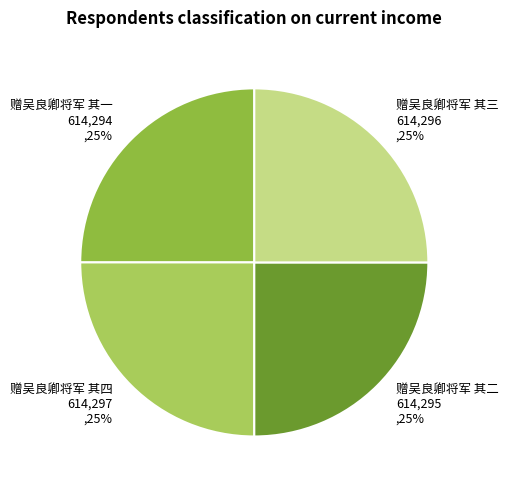

What is the ratio of the value at 赠吴良卿将军 其三 to the value at 赠吴良卿将军 其四?

1.0